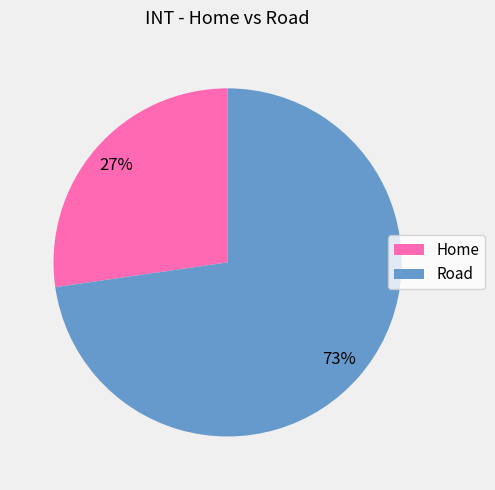

Approximately how many times larger is the value at Road compared to Home?

2.7